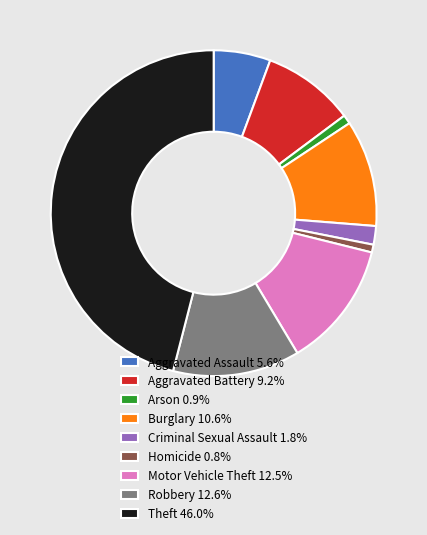

Does Theft 46.0% account for over 50% of the chart?

No